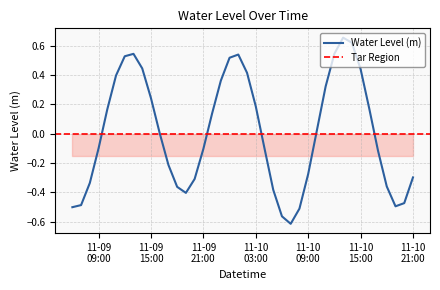

How many data points does each series have?

40